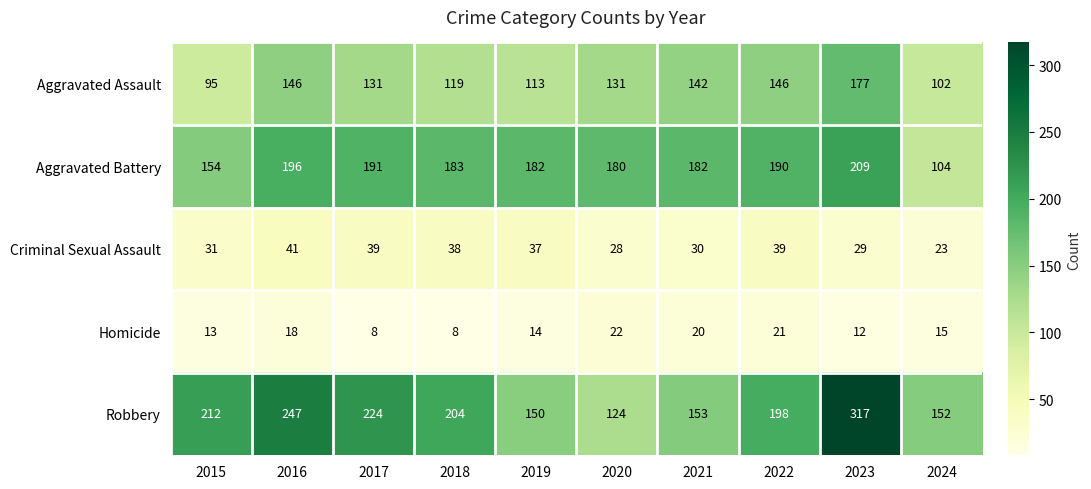

At which category is the sum across all series the highest?

2023